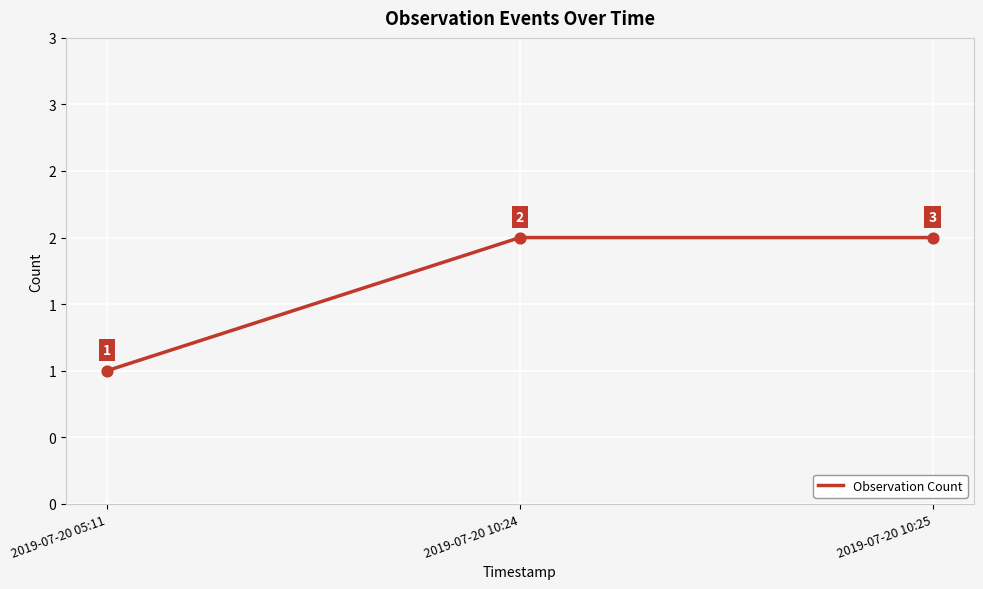

Which has a higher value, 2019-07-20 10:25 or 2019-07-20 05:11?

2019-07-20 10:25